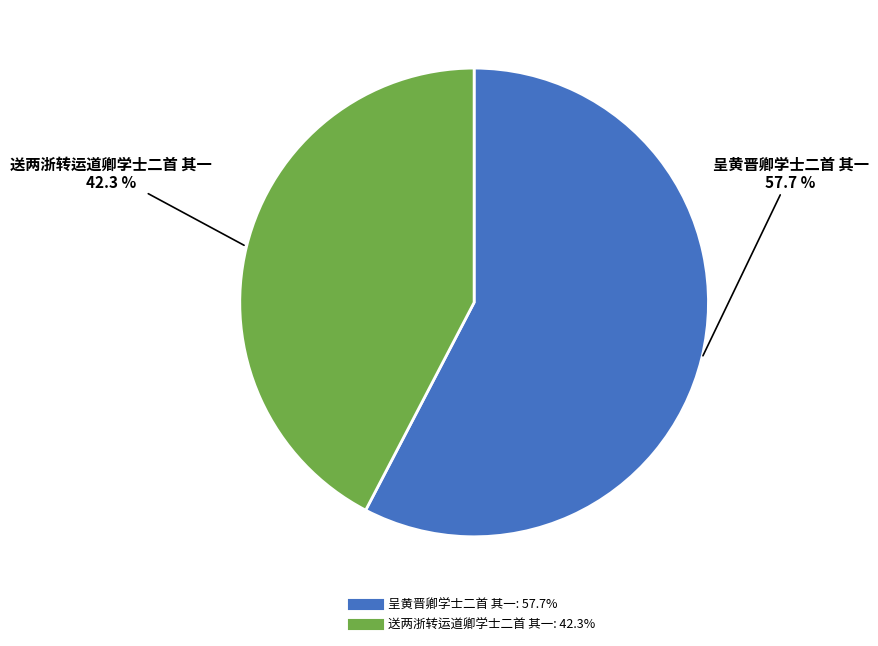

Is there a majority slice in this chart?

Yes